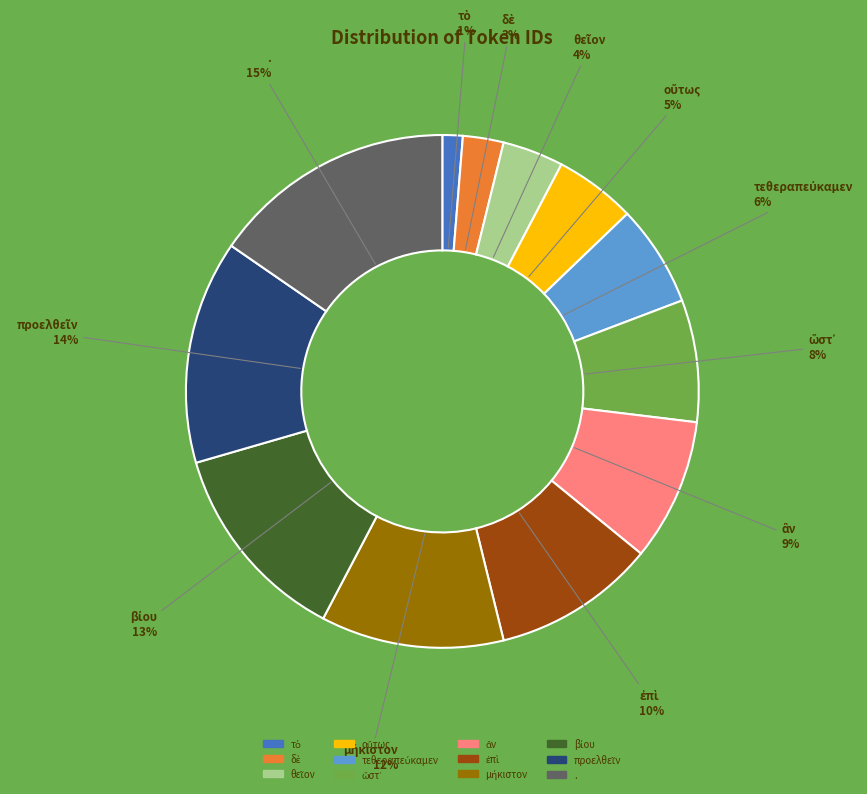

To the nearest percent, what is the difference between the largest and smallest slice percentages?

14%